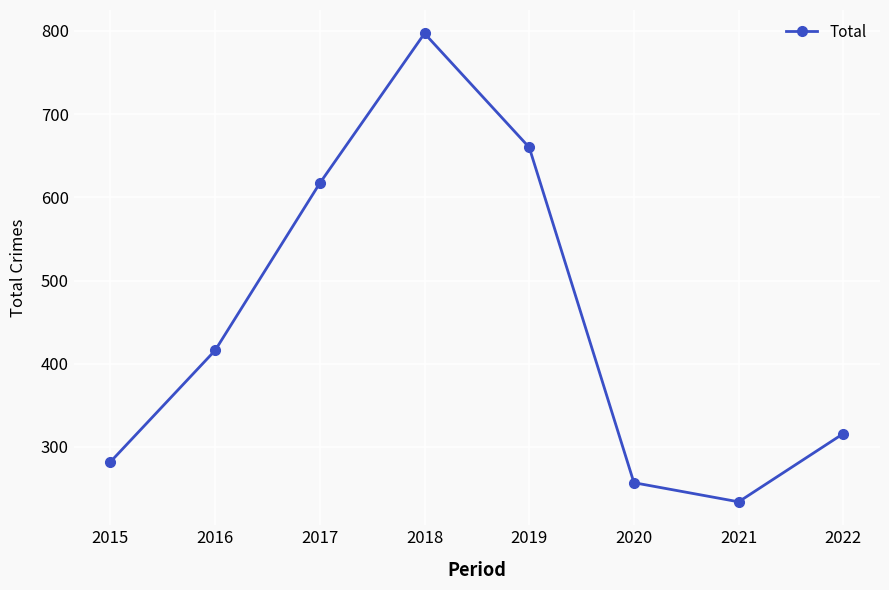

What is the value of the 6th point from the left?

257